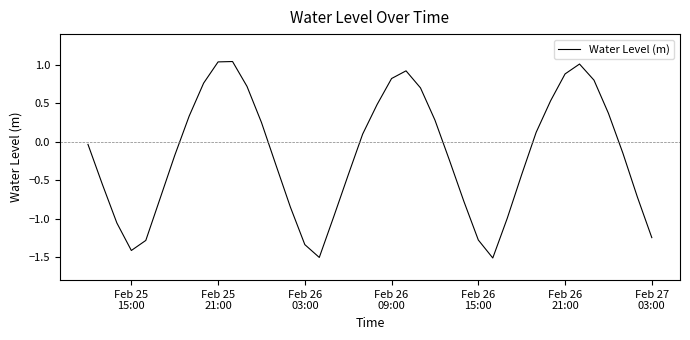

Count the number of data series in this chart.

1